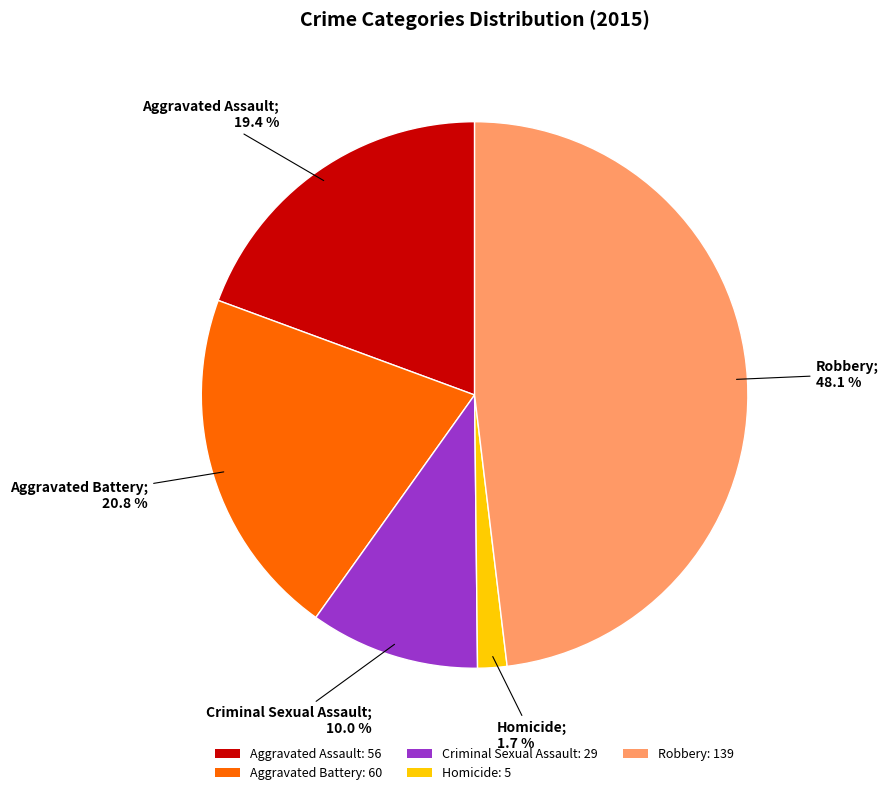

Does Criminal Sexual Assault account for over 50% of the chart?

No